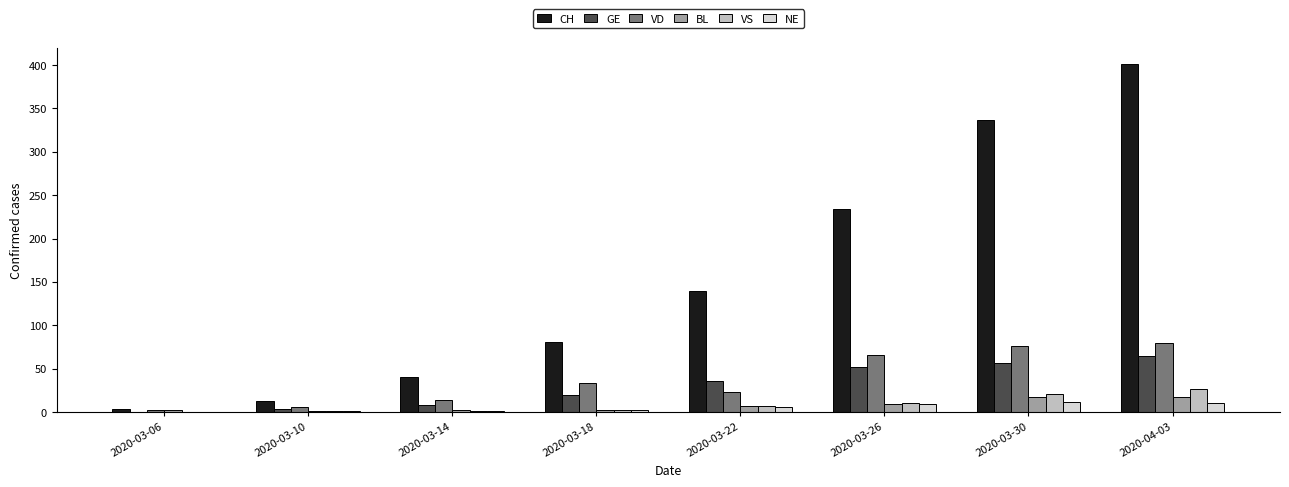

At which label is CH closest to 202?

2020-03-26